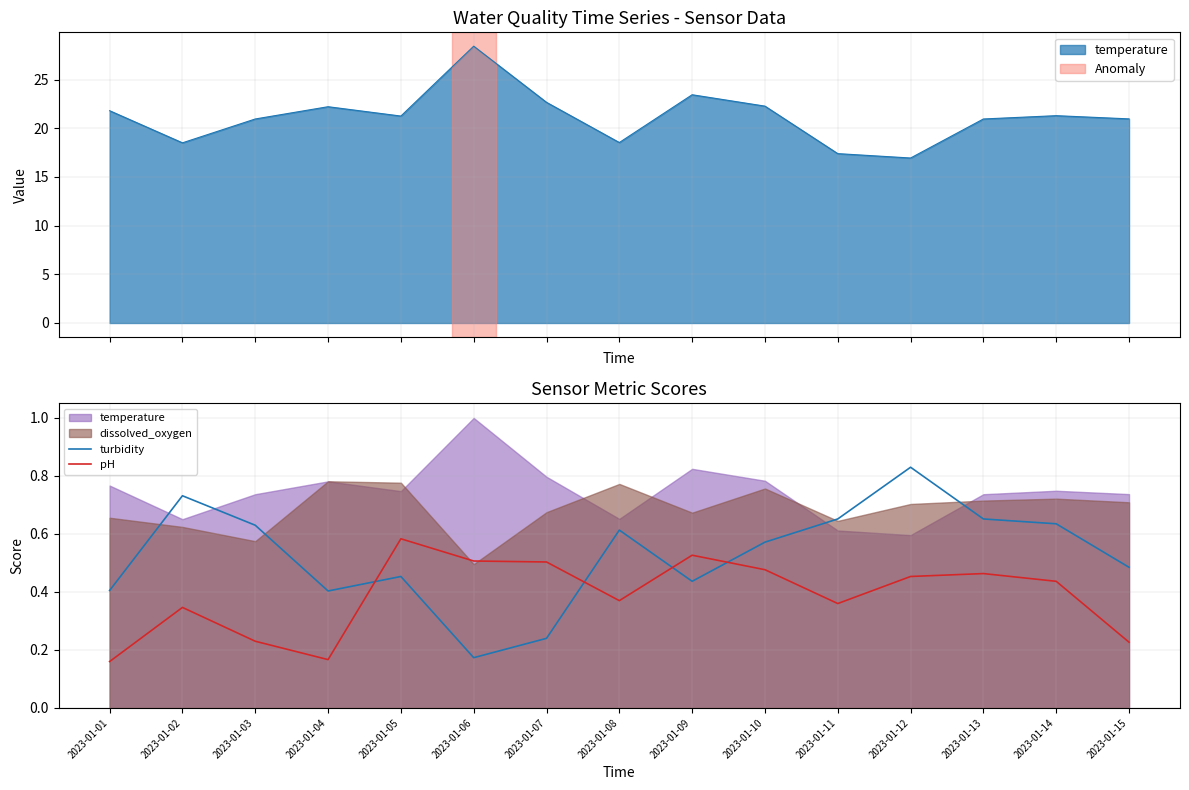

True or false: pH has a value of 0.8 at 2023-01-06.

False